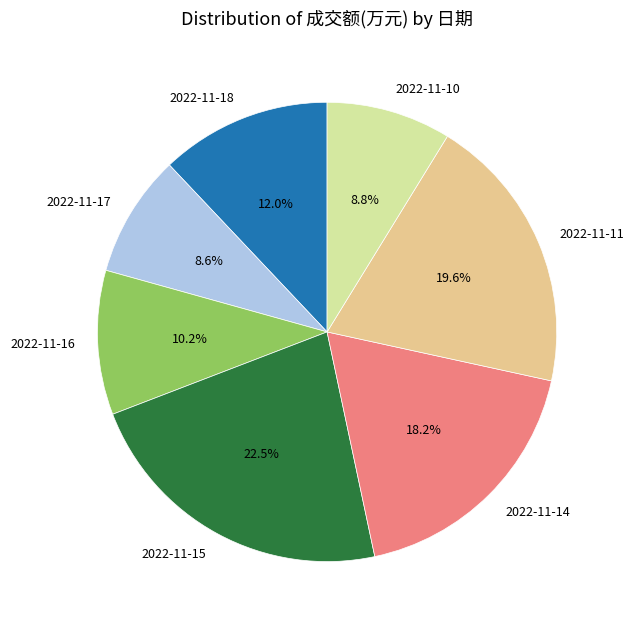

How many slices are in this pie chart?

7